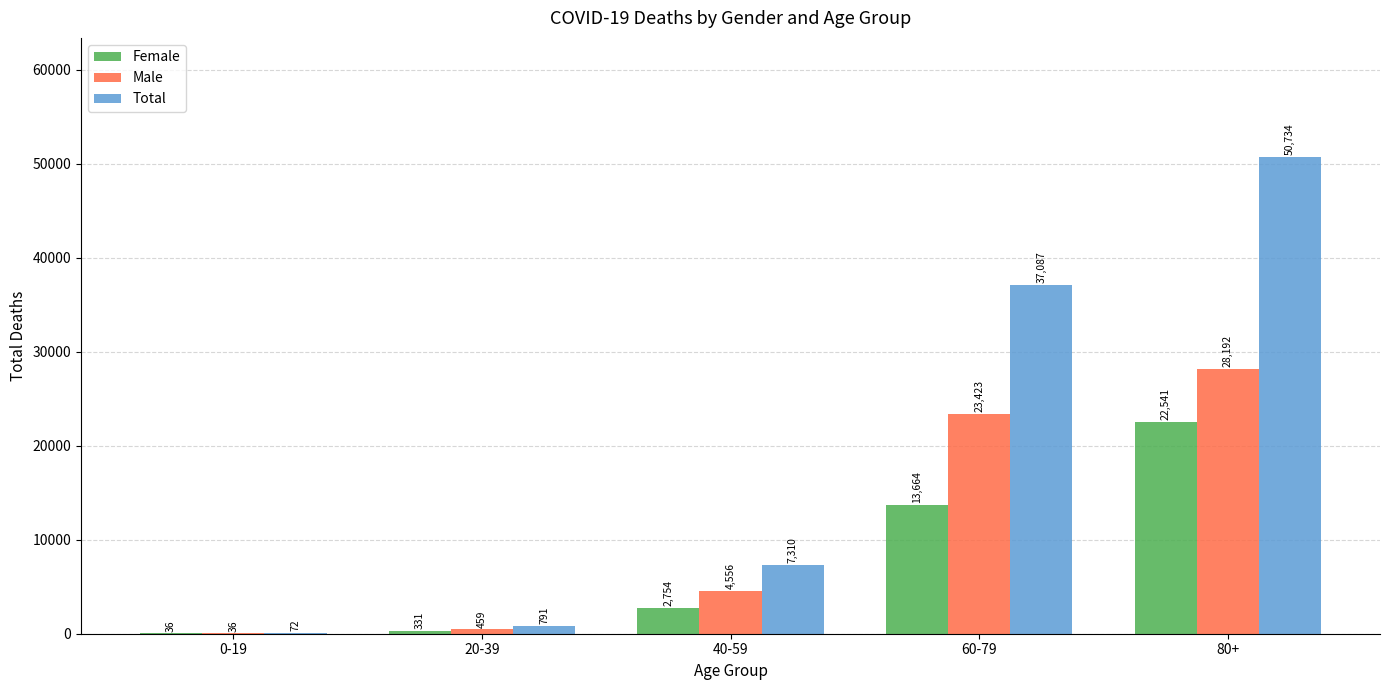

What are all the series names shown in the legend?

Female, Male, Total